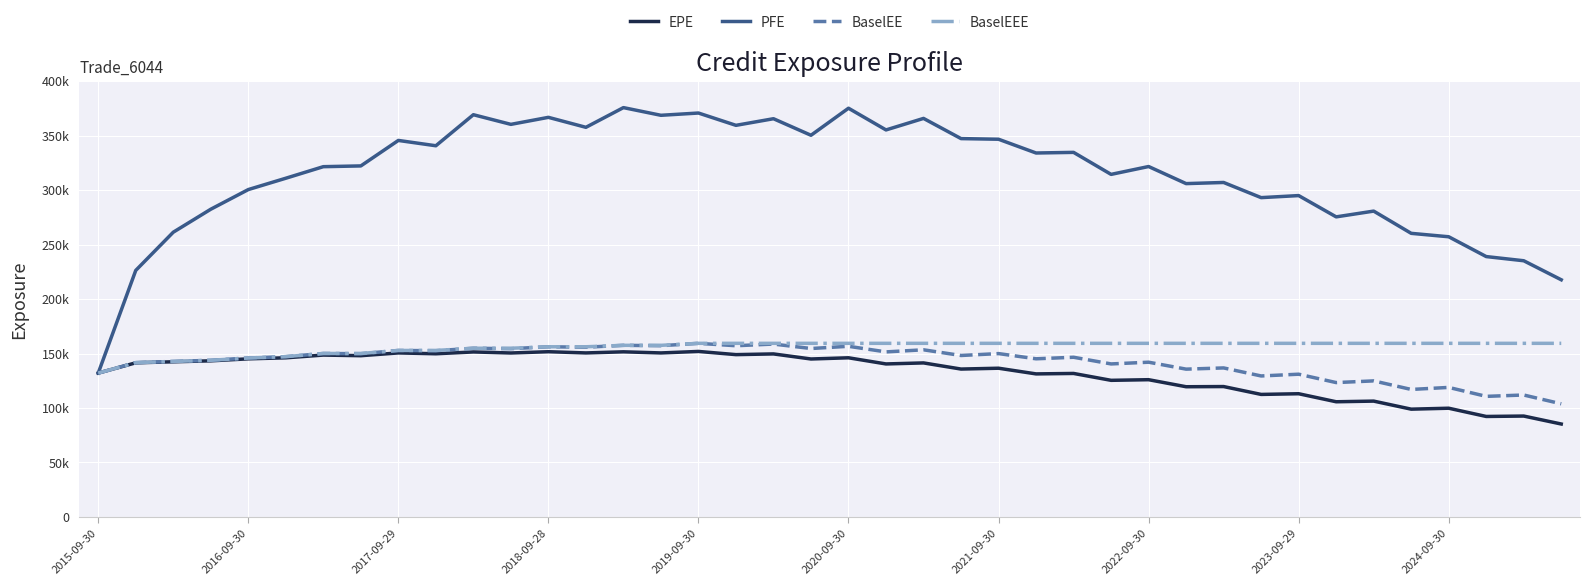

What is the average value of the PFE series?

313775.9